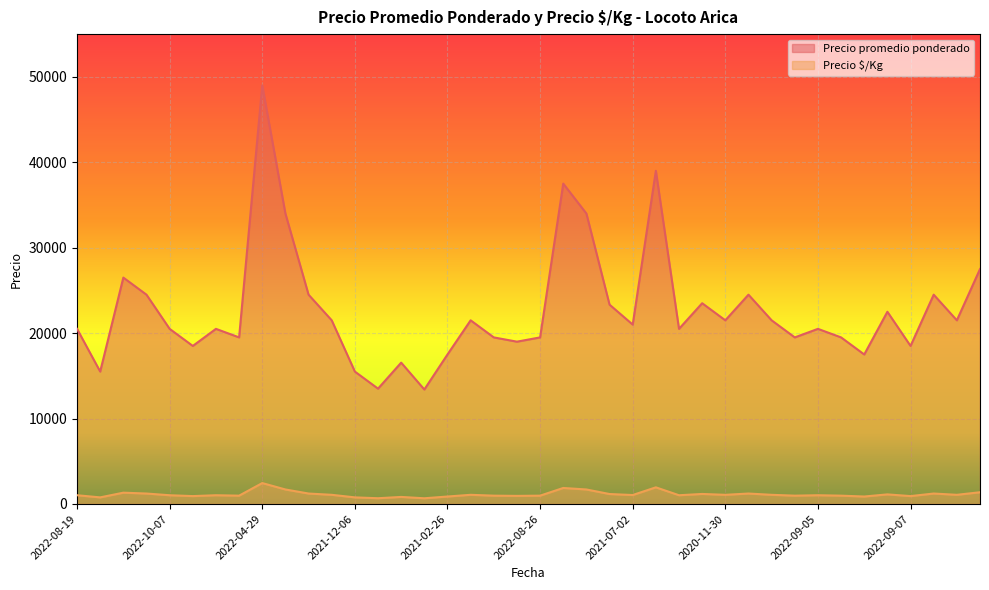

At which category is the sum across all series the highest?

2022-04-29